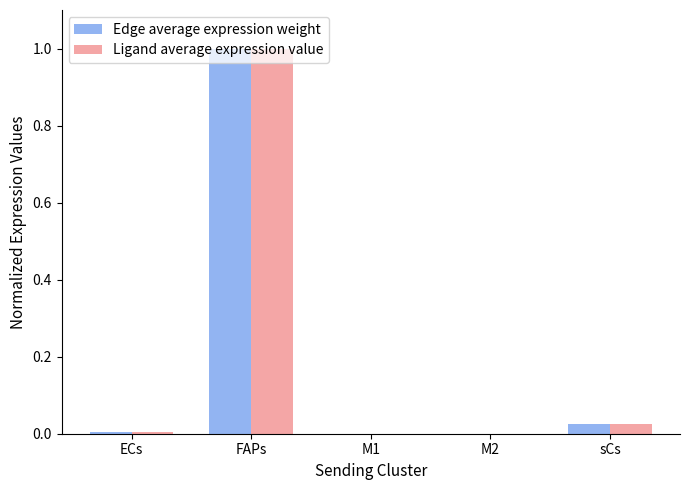

At which category does the chart reach its peak across all series?

FAPs